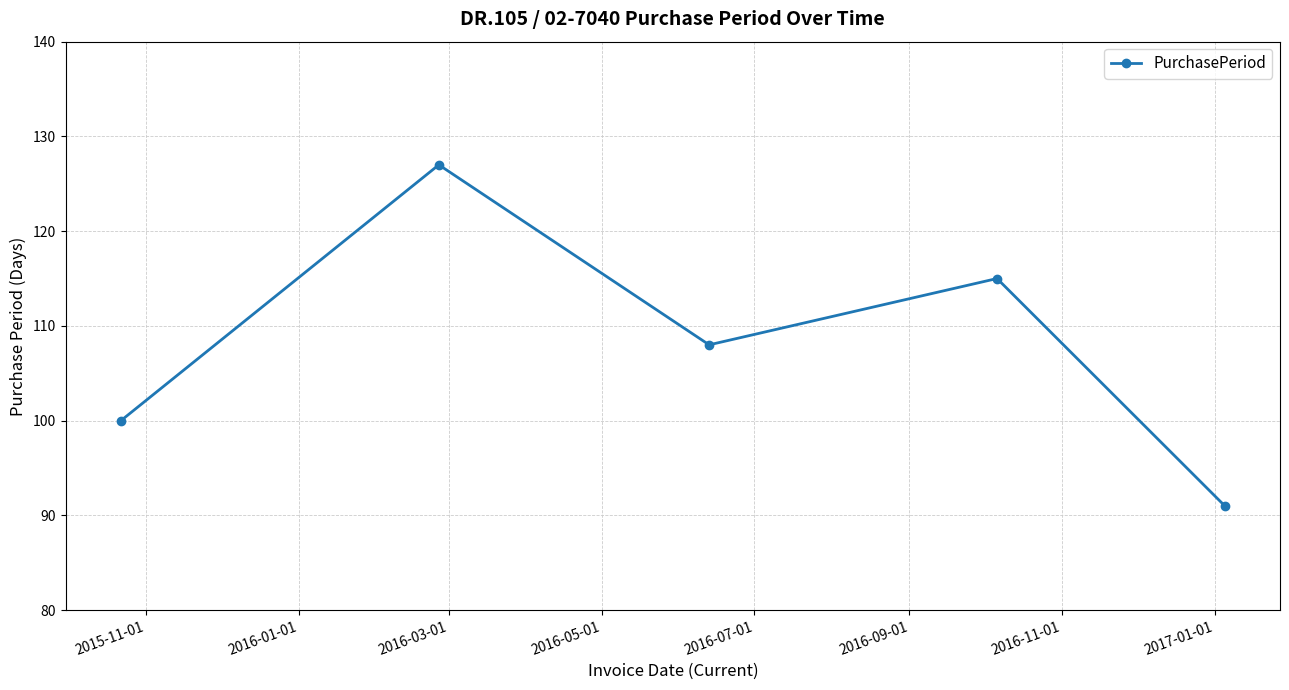

True or false: there are more than 0 points higher than both neighbors.

True